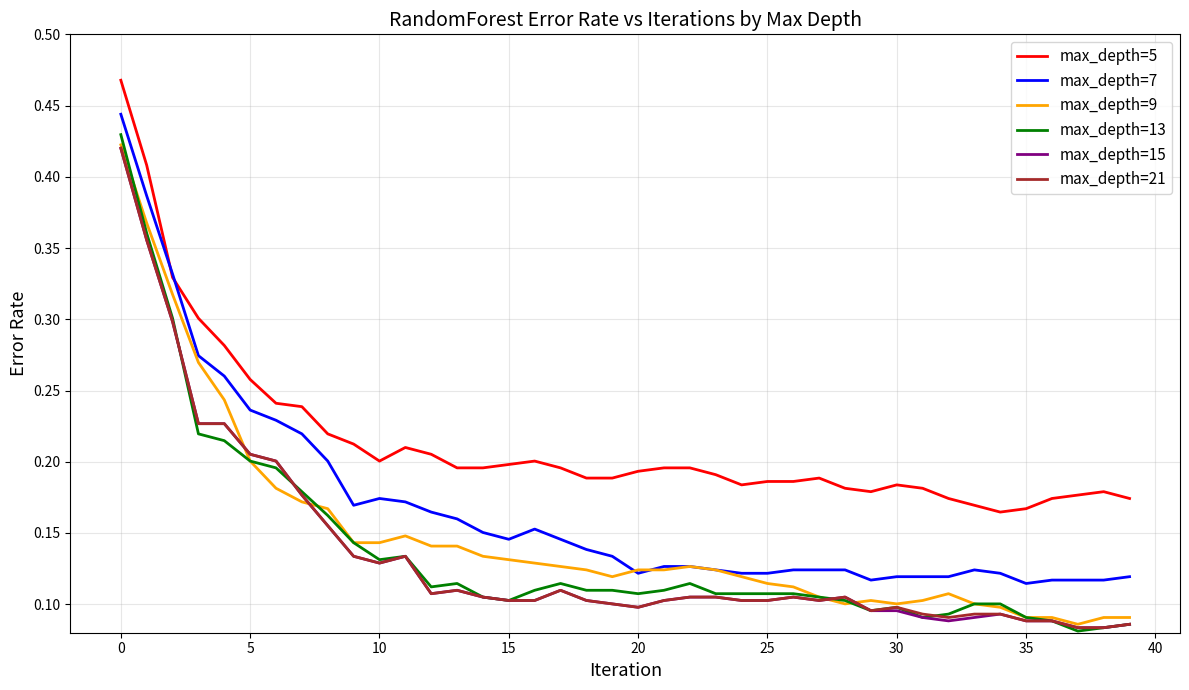

Which series has the largest total across all categories?

max_depth=5